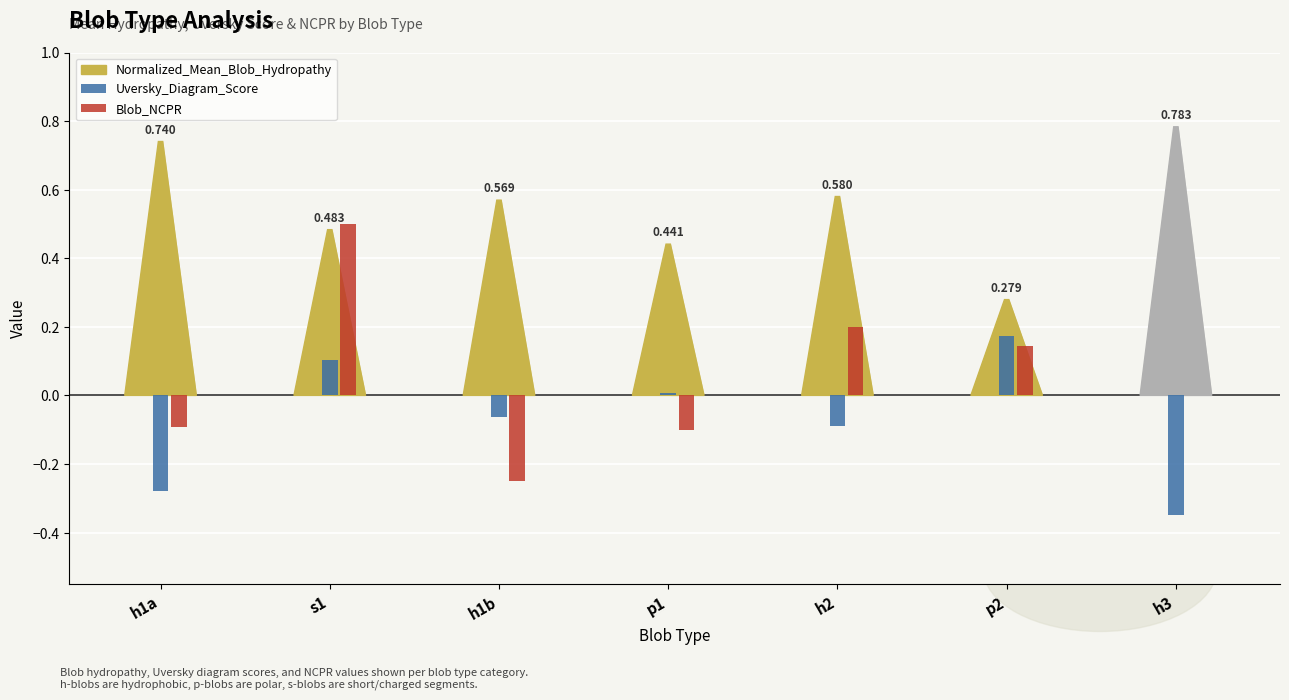

Are the bars horizontal?

No